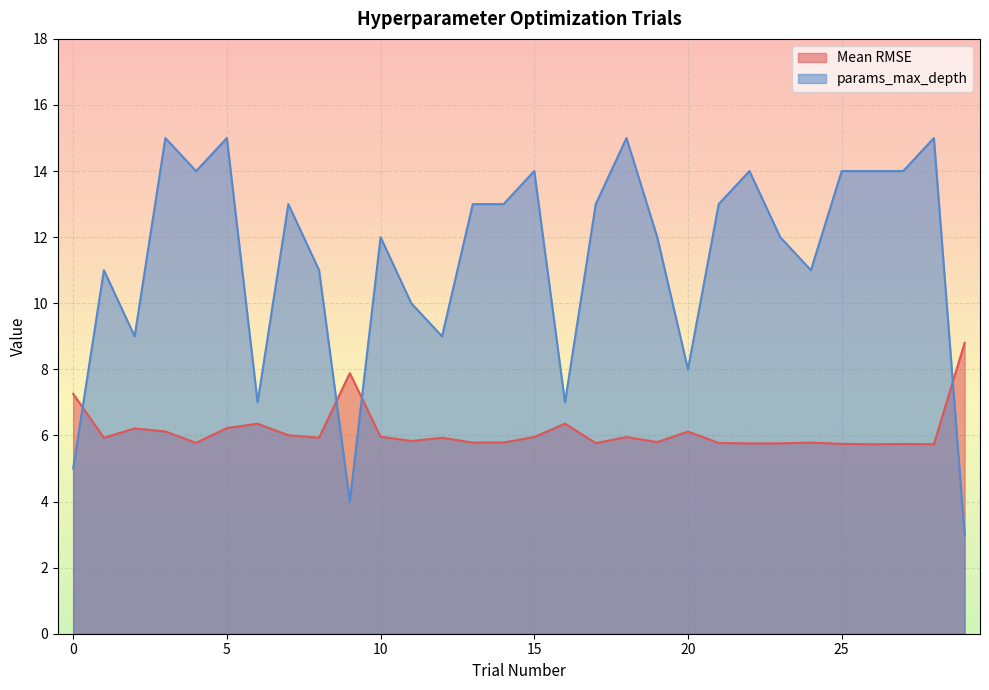

Which series has the largest total across all categories?

params_max_depth